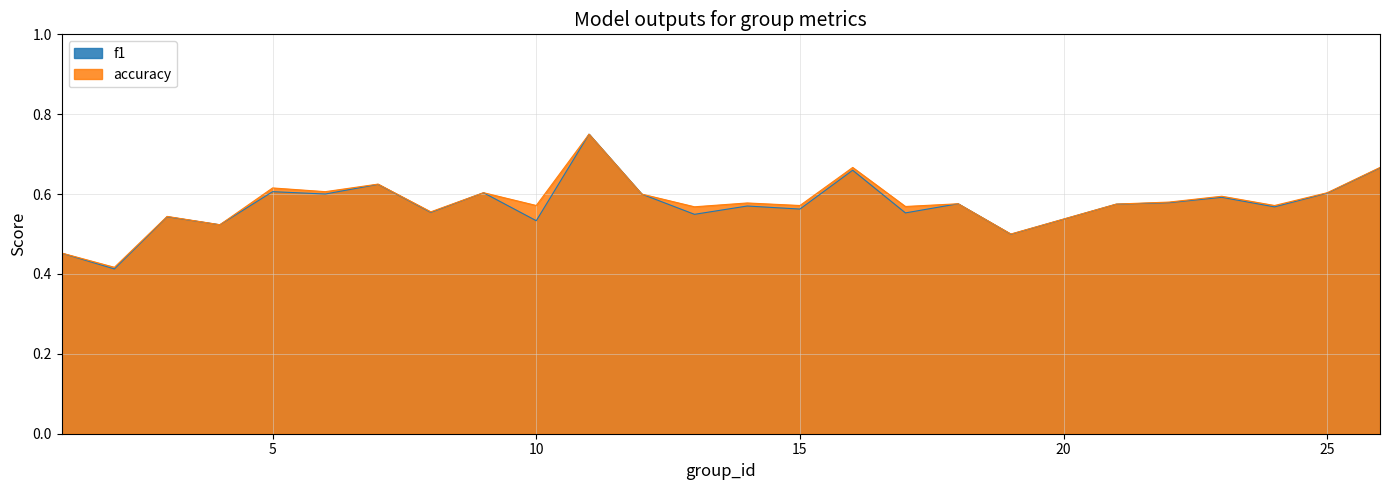

Reading left to right, extract all data points from this chart.

f1: 1=0.5	2=0.4	3=0.5	4=0.5	5=0.6	6=0.6	7=0.6	8=0.6	9=0.6	10=0.5	11=0.8	12=0.6	13=0.5	14=0.6	15=0.6	16=0.7	17=0.6	18=0.6	19=0.5	21=0.6	22=0.6	23=0.6	24=0.6	25=0.6	26=0.7
accuracy: 1=0.5	2=0.4	3=0.5	4=0.5	5=0.6	6=0.6	7=0.6	8=0.6	9=0.6	10=0.6	11=0.8	12=0.6	13=0.6	14=0.6	15=0.6	16=0.7	17=0.6	18=0.6	19=0.5	21=0.6	22=0.6	23=0.6	24=0.6	25=0.6	26=0.7